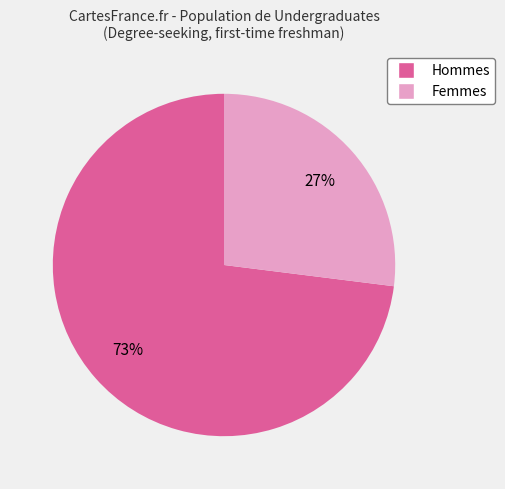

Does any single category account for the majority?

Yes